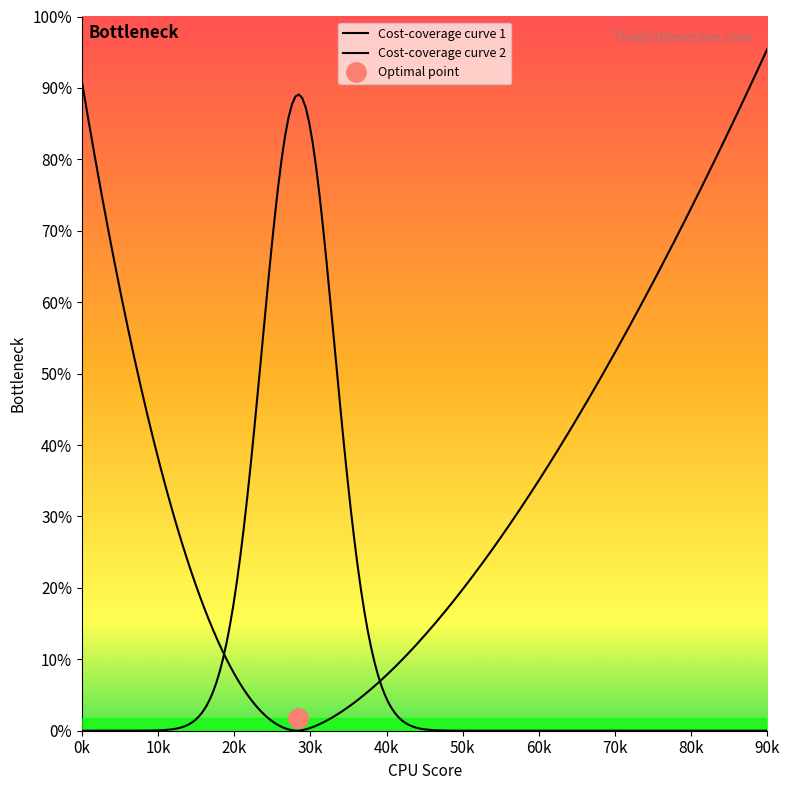

What is the average value?

58.2